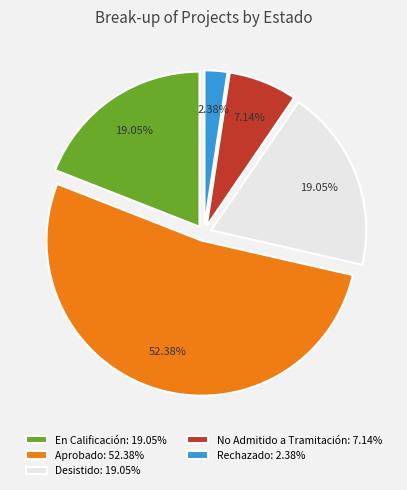

What is the ratio of the value at Aprobado to the value at Rechazado?

22.0